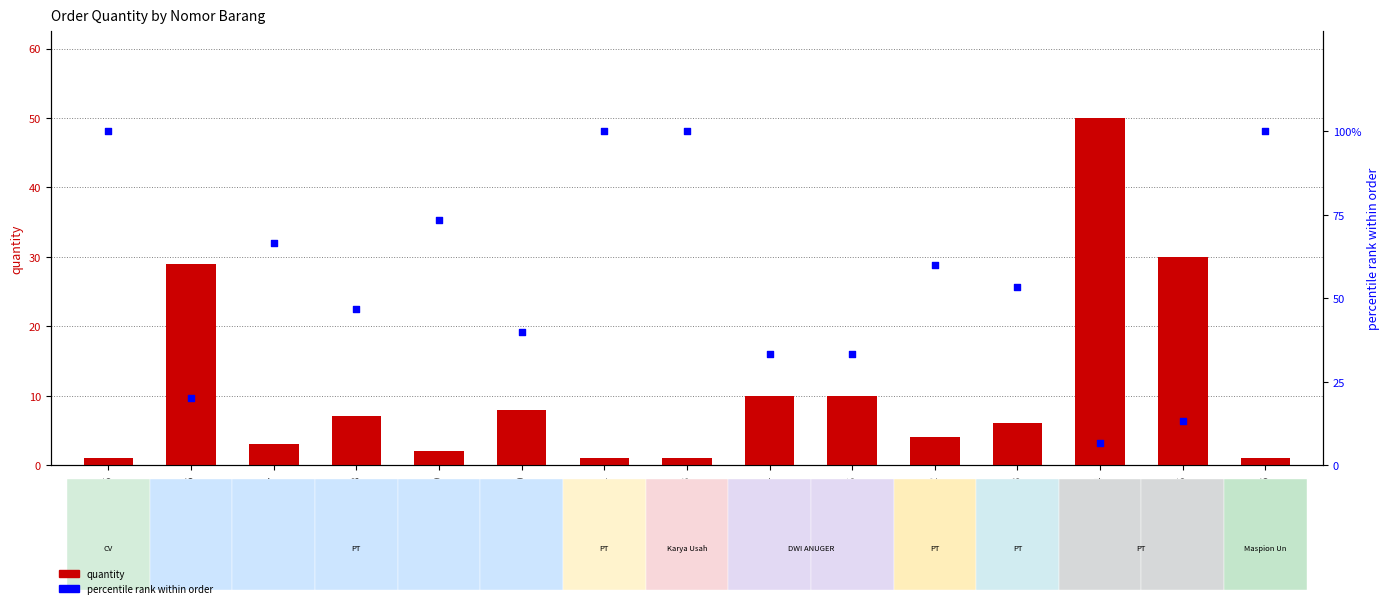

Which series reaches the maximum Y coordinate?

percentile rank within order